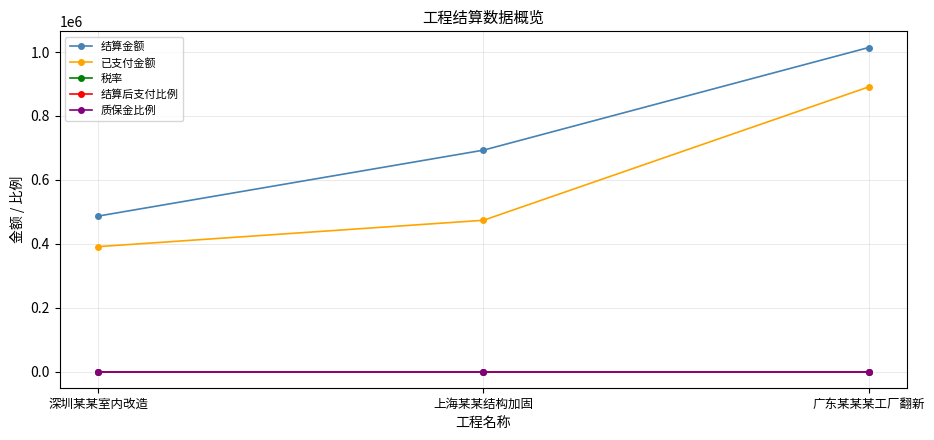

Does the chart have visible grid lines?

Yes